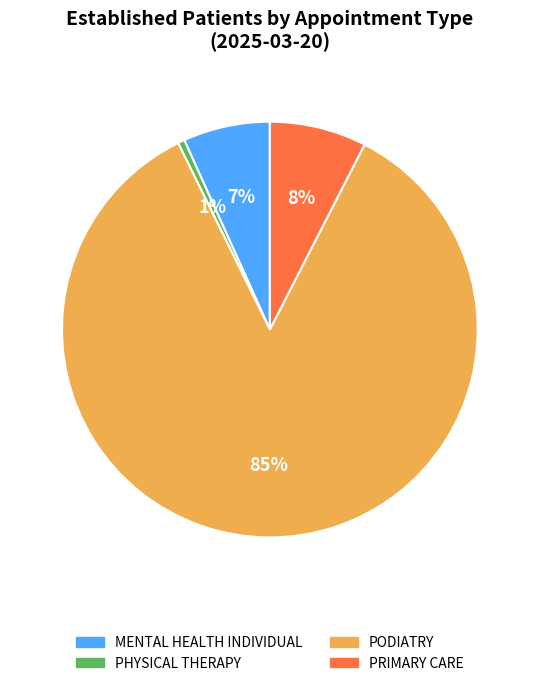

Between PODIATRY and PRIMARY CARE, which is larger?

PODIATRY